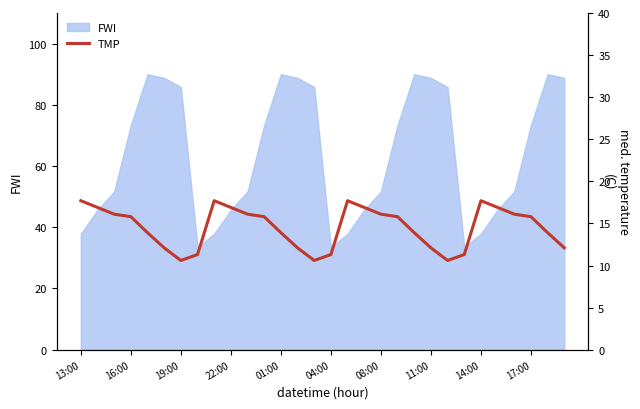

Does the chart have visible grid lines?

No